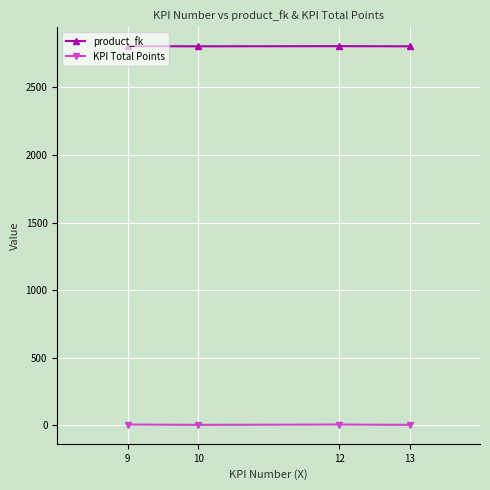

True or false: KPI Total Points has more than 2 interior local peaks.

False